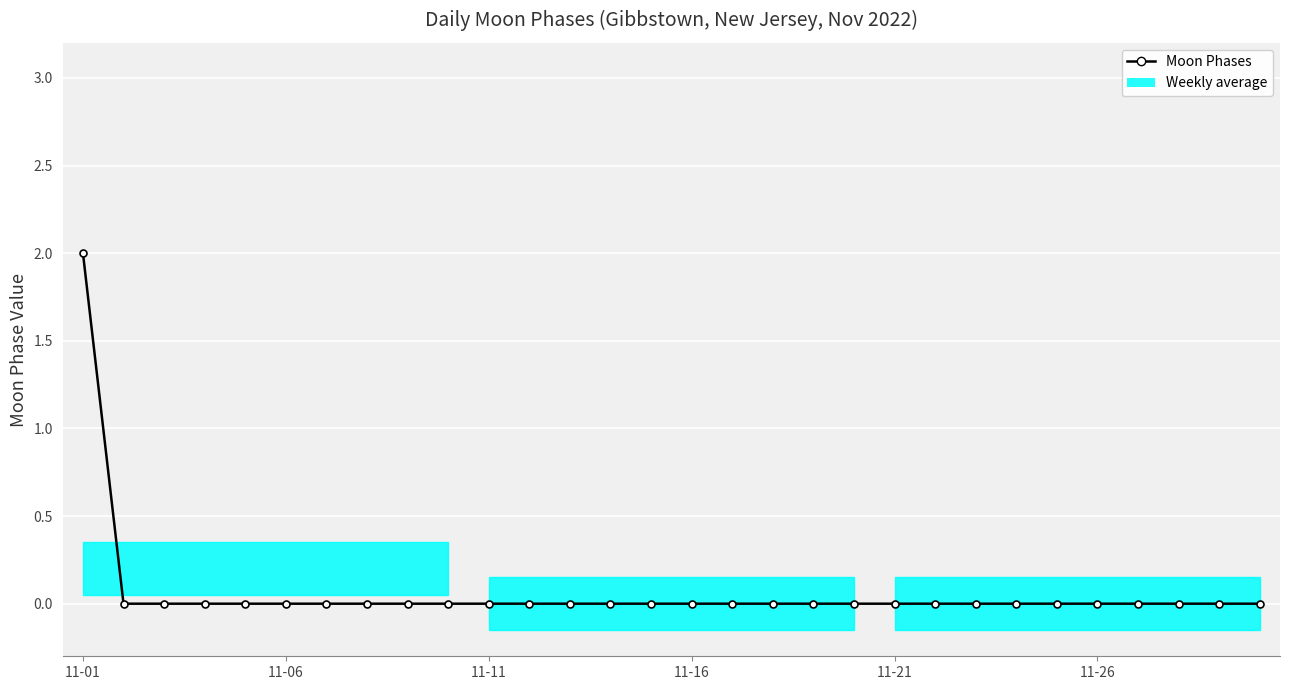

True or false: the data has more than 2 interior local peaks.

False